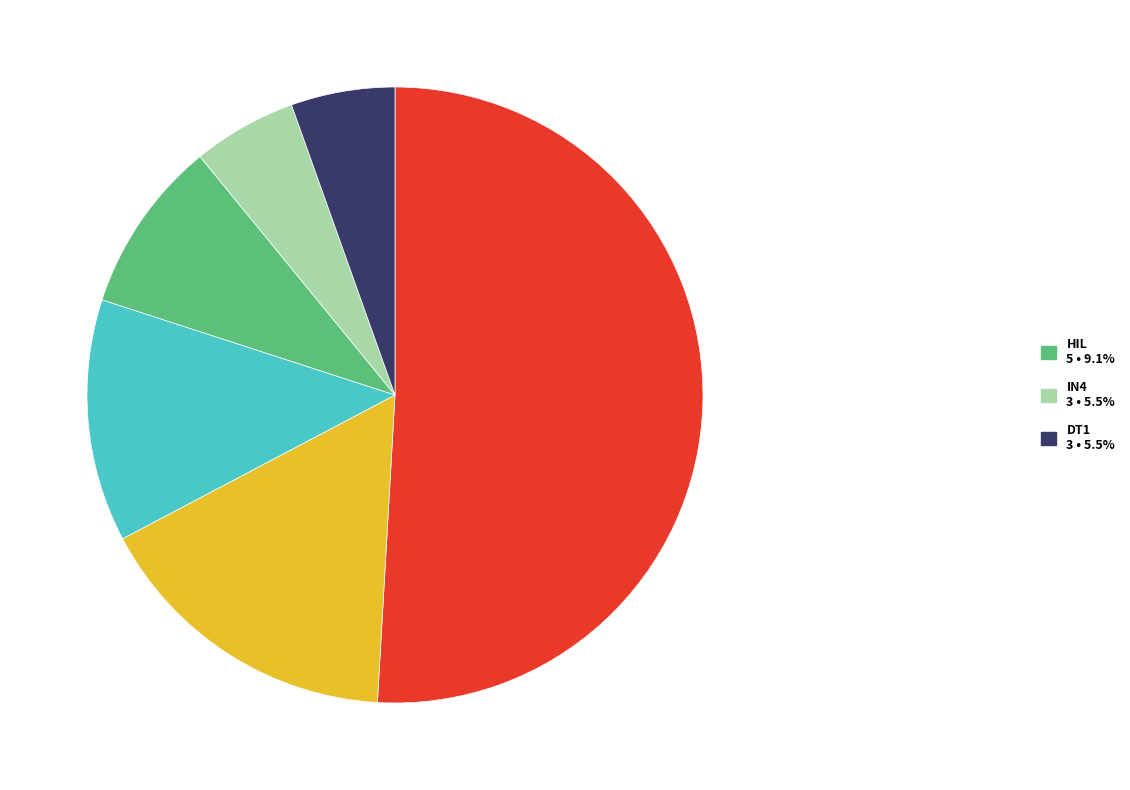

Is there any slice that represents more than half of the pie?

Yes